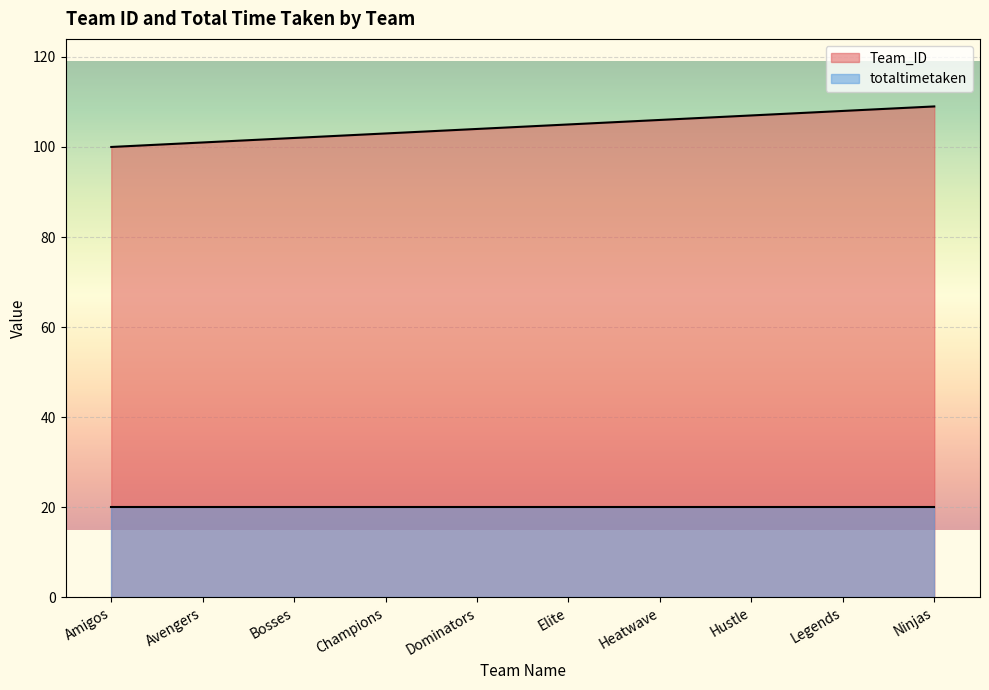

What is the change in value from Bosses to Elite?

+3